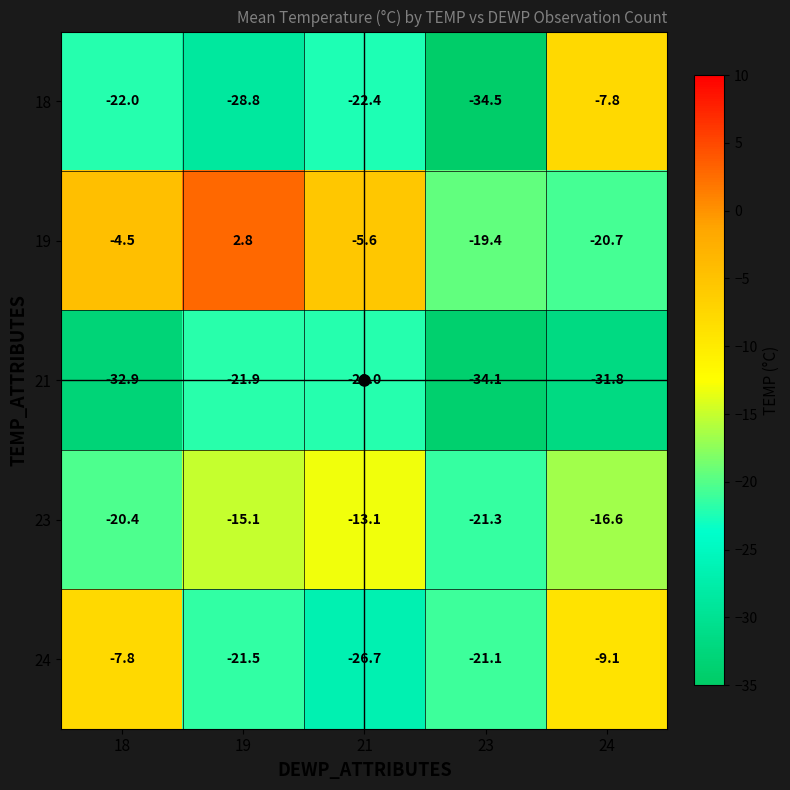

Rank the categories by 19 value from highest to lowest.

19, 18, 21, 23, 24